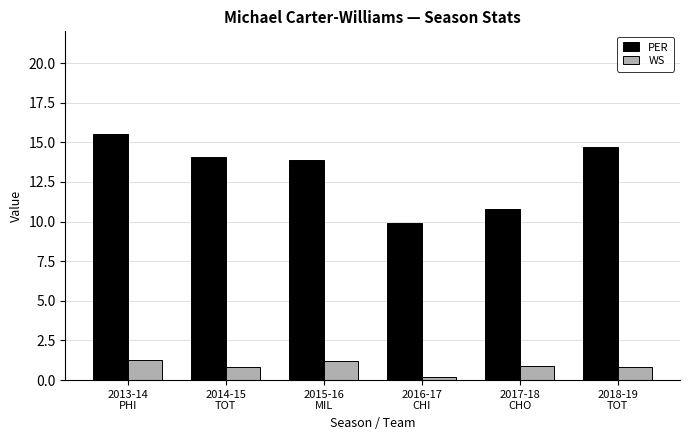

Which series has the largest total across all categories?

PER